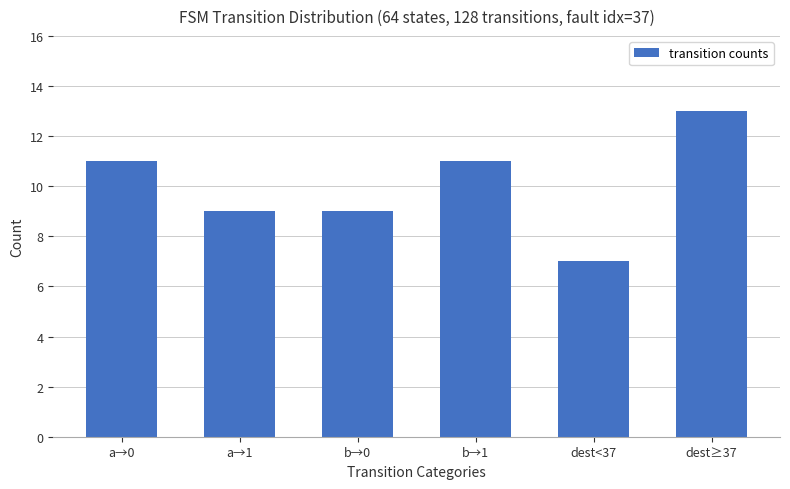

What is the change in value from a→0 to b→0?

-2